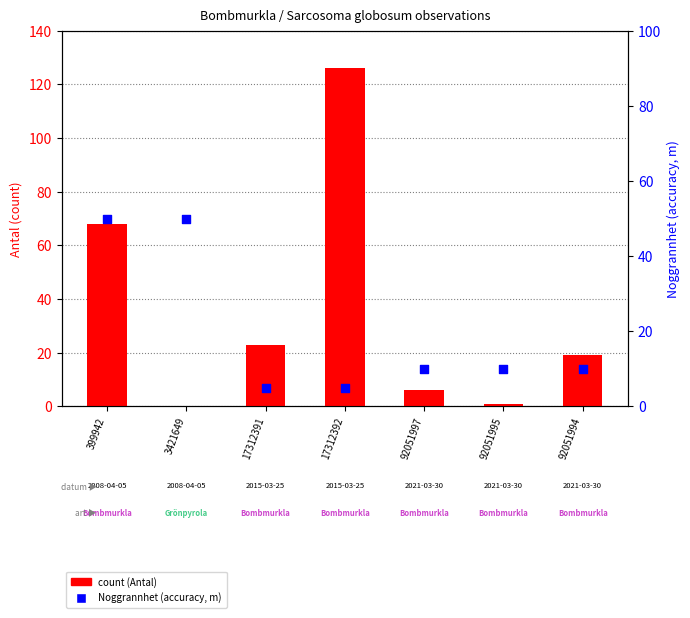

At how many categories does at least one series exceed 78?

1